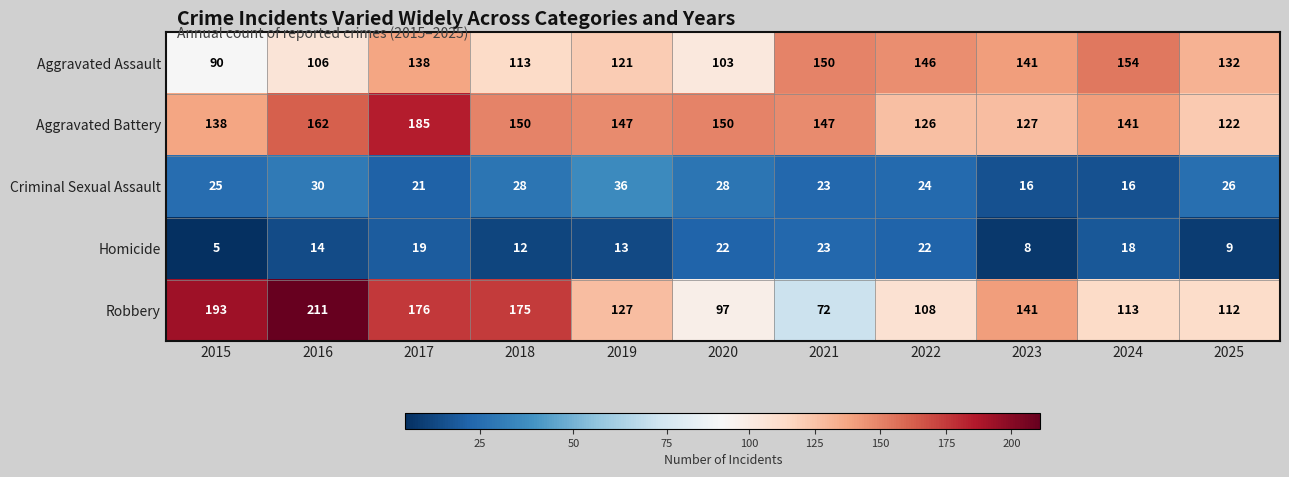

At which label does Aggravated Battery reach its peak?

2017